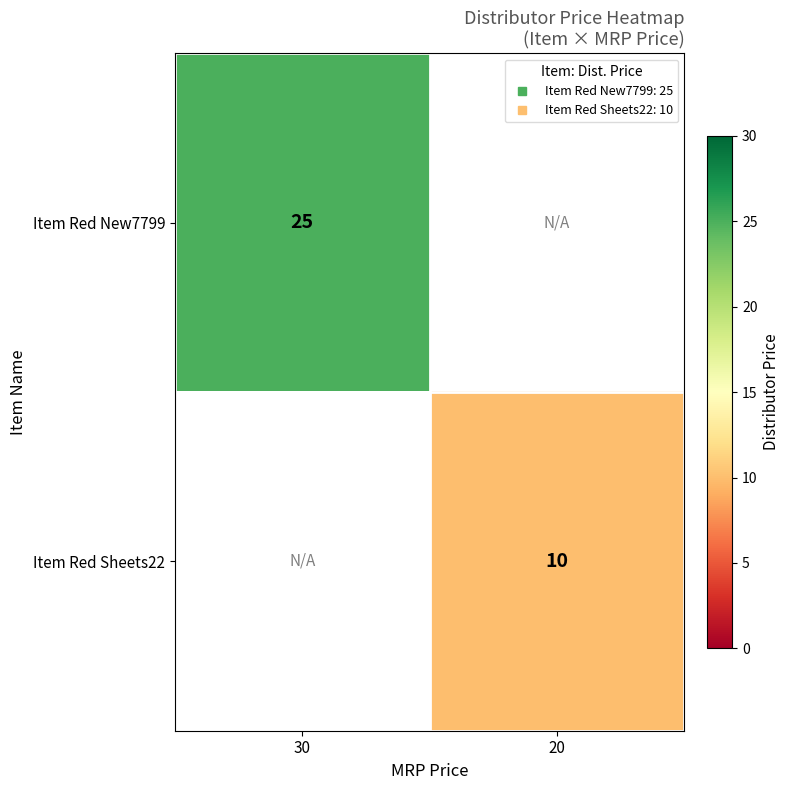

Which category has the highest value across all series?

30